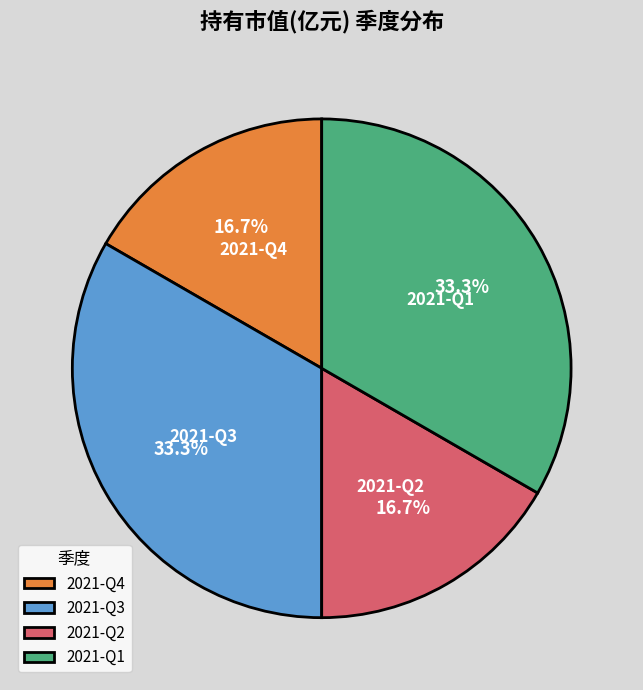

Does any single category account for the majority?

No